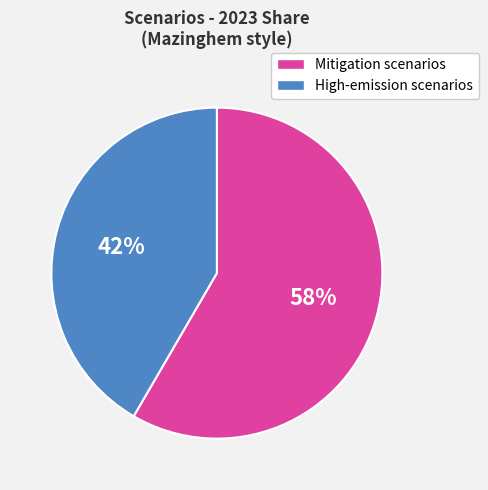

To the nearest percent, what is the average slice percentage?

50%